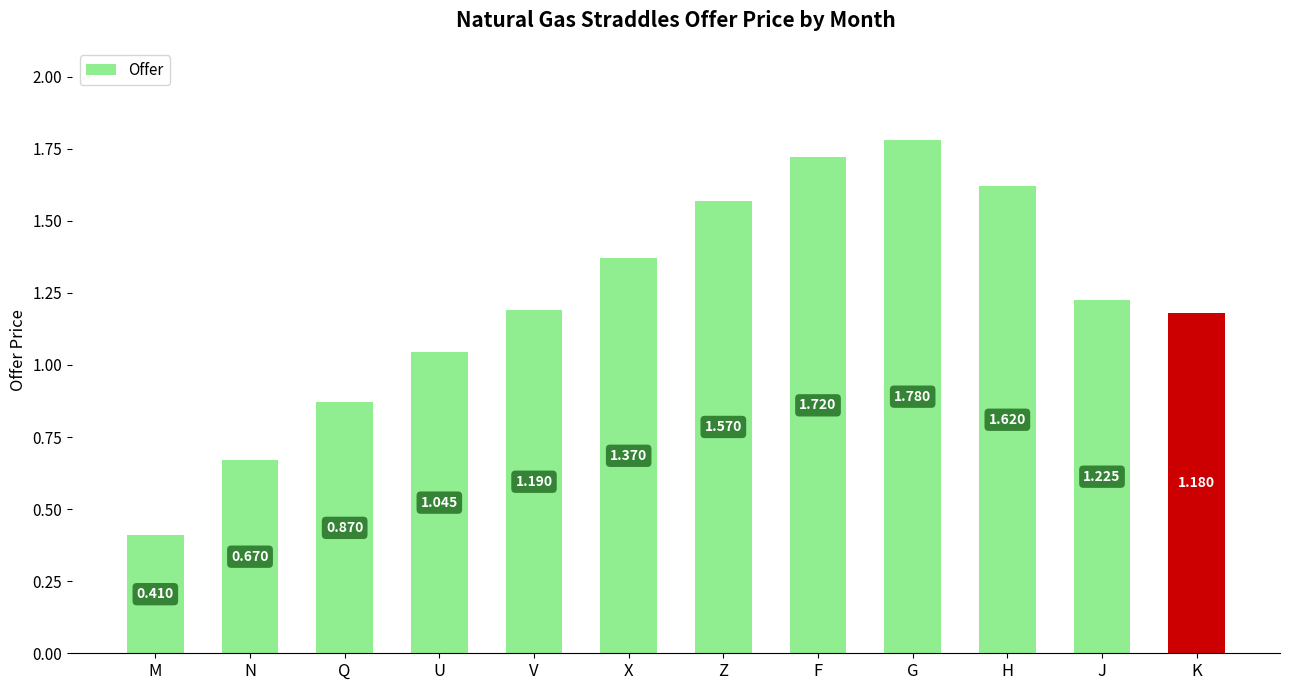

Rank the categories by value from lowest to highest.

M, N, Q, U, K, V, J, X, Z, H, F, G